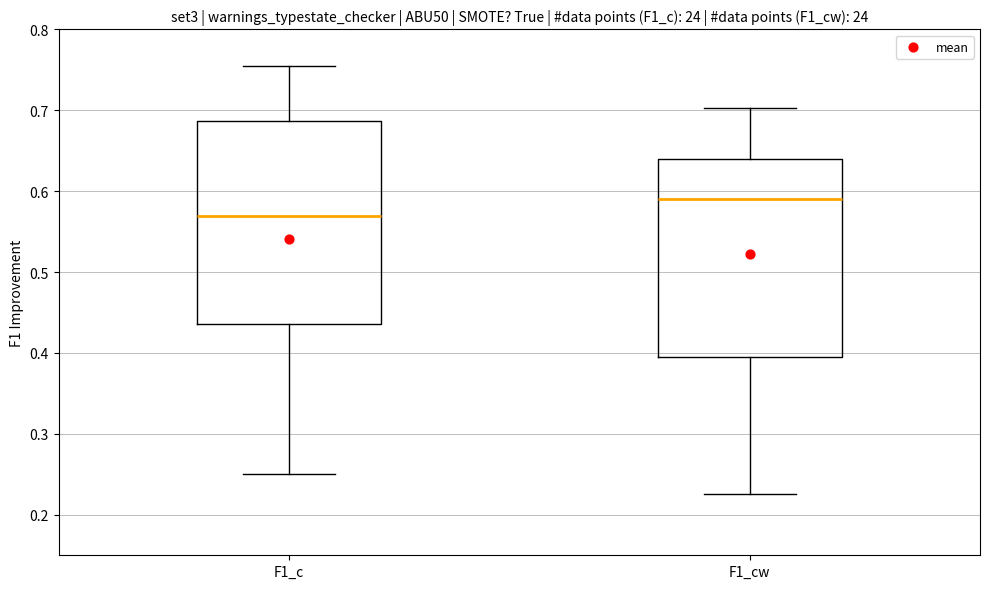

Reading left to right, read every box against the y-axis: the position of its median line, the range the box covers, and the ends of its whiskers. The values are not printed on the chart, so give them approximately, as read against the axis.

F1_c: median 0.57, box 0.44 to 0.69, whiskers 0.25 to 0.76
F1_cw: median 0.59, box 0.40 to 0.64, whiskers 0.23 to 0.70